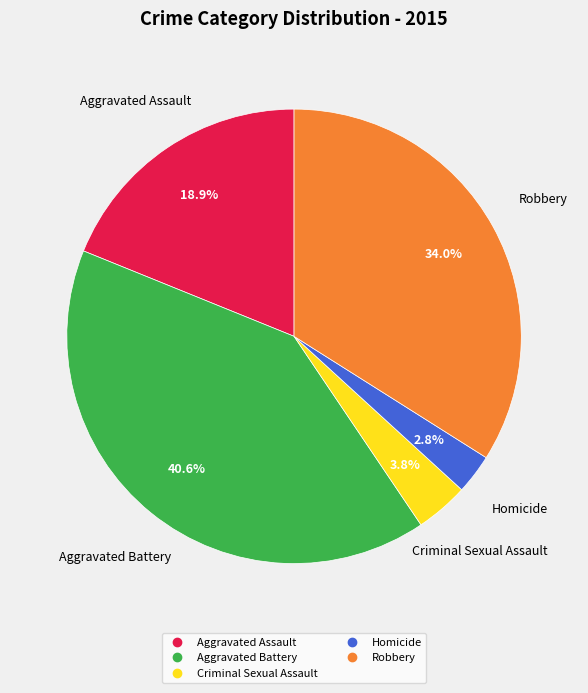

Which category has the smallest portion of the pie?

Homicide